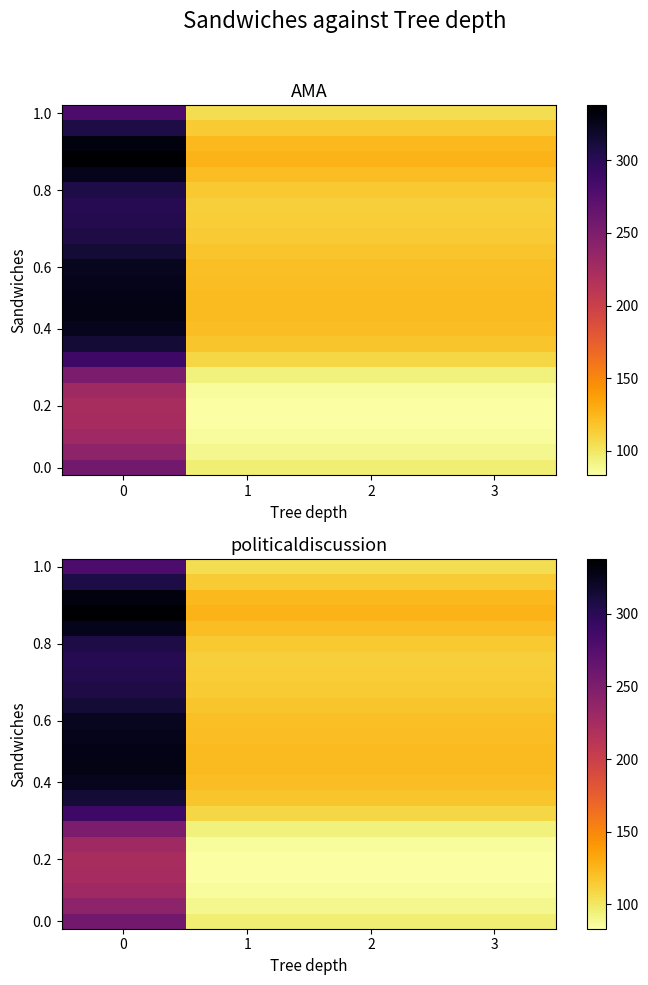

Is the value of 0.8 at 0 greater than the value of 0.4 at 2?

Yes